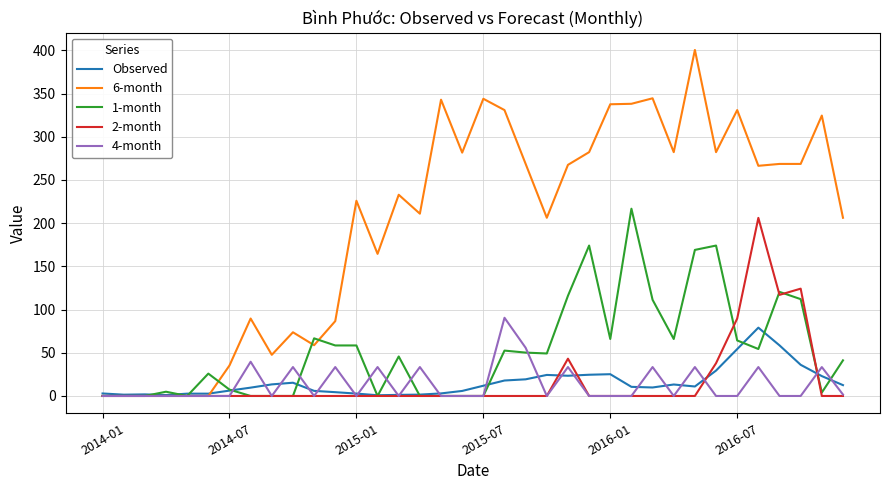

Which series has the largest range (max minus min)?

6-month